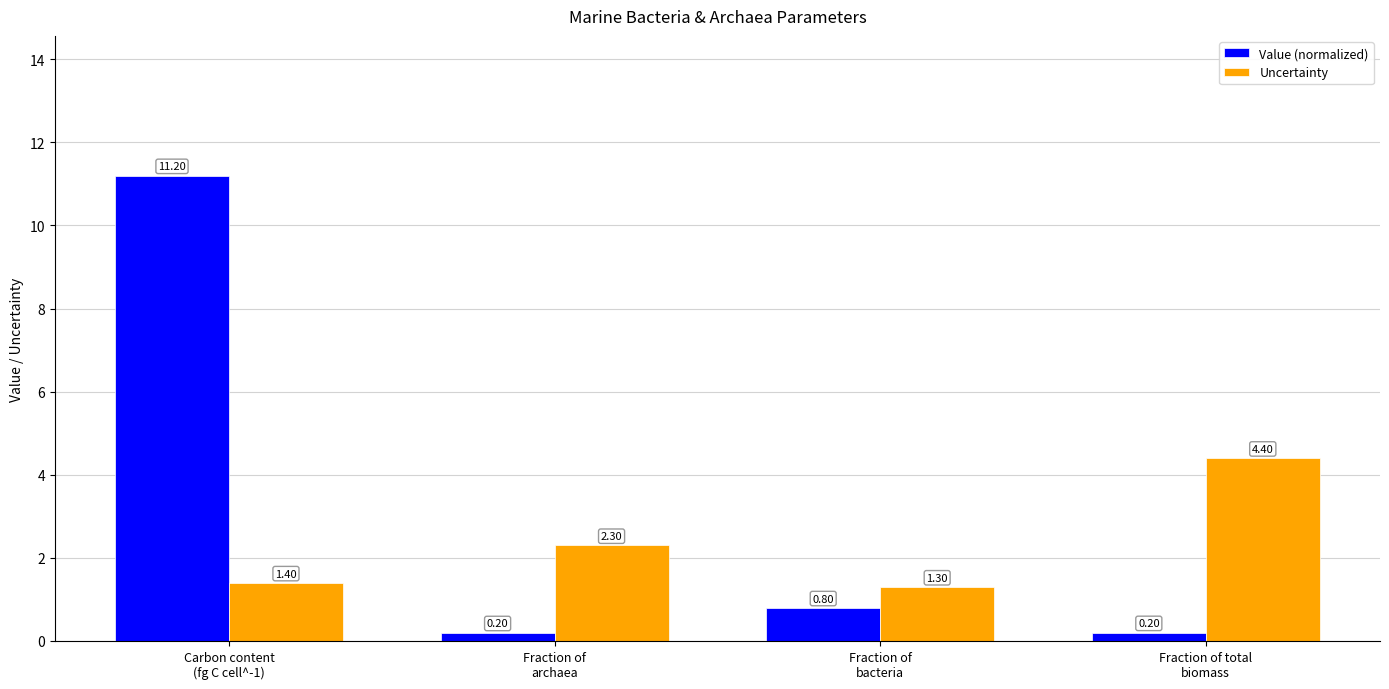

How many bars are there in each group?

2